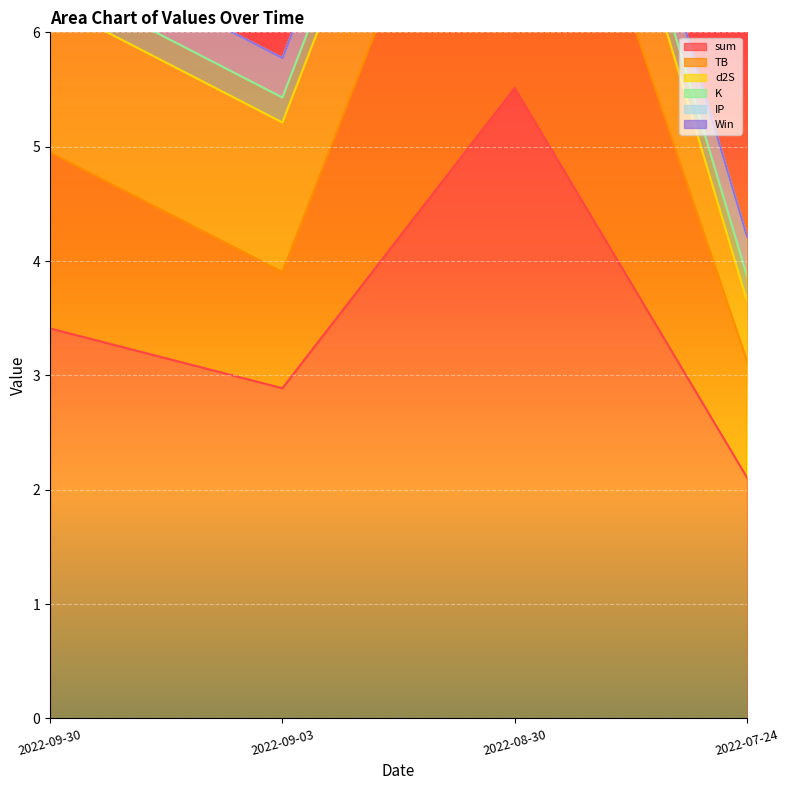

Which category has the lowest value across all series?

2022-09-30